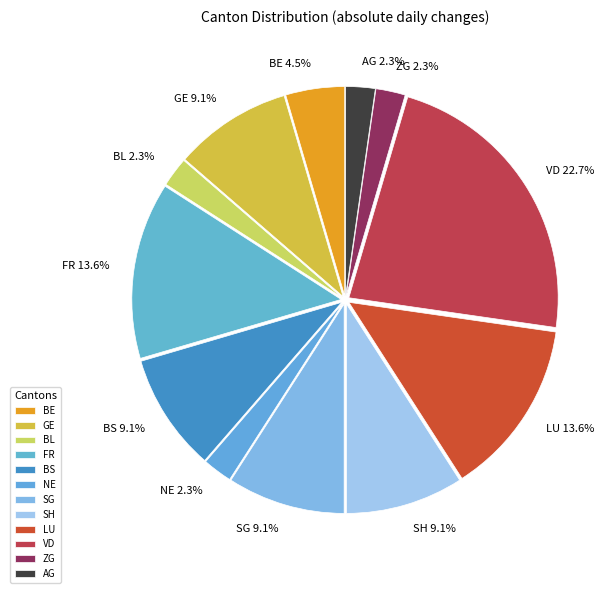

To the nearest percent, what is the difference between the largest and smallest slice percentages?

20%